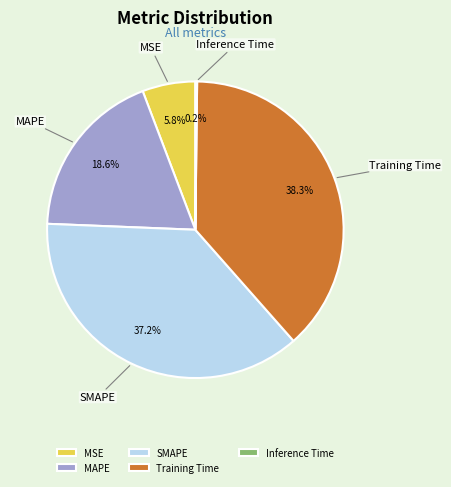

To the nearest percent, what is the difference between the largest and smallest slice percentages?

38%